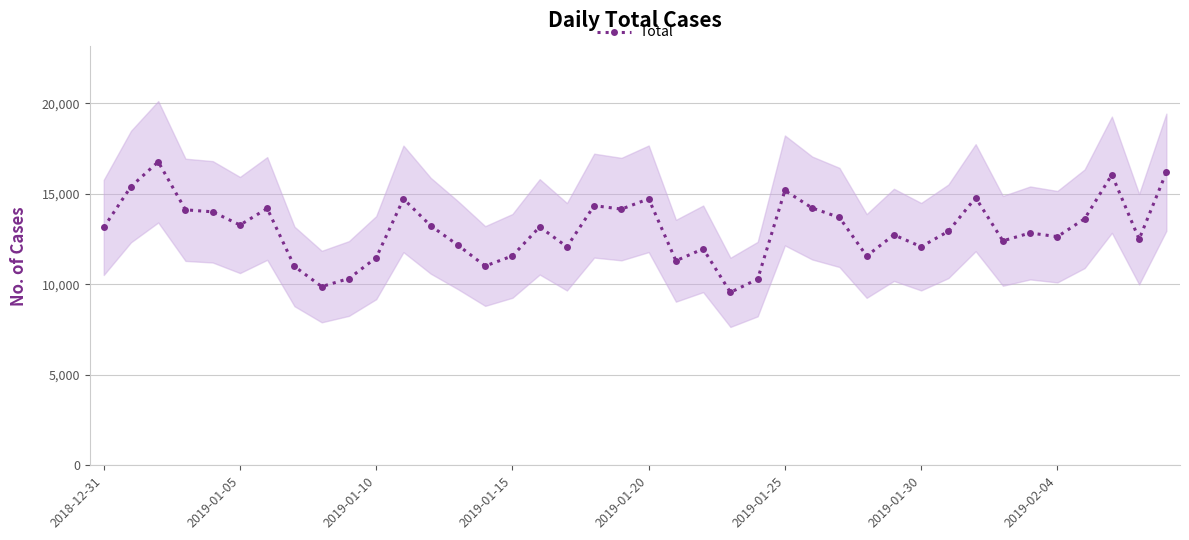

What is the sum of the values at 17 and 37?

28140